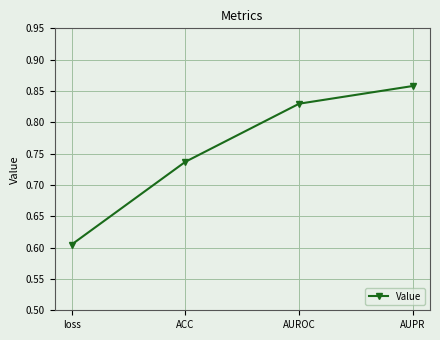

Which has a higher value, AUROC or AUPR?

AUPR